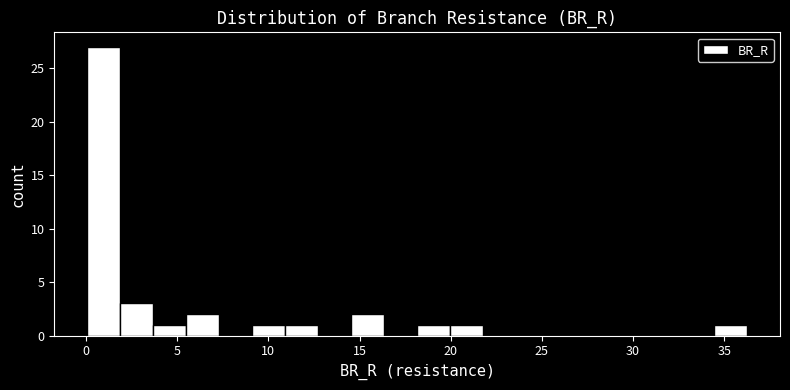

Around what value on the x-axis is the tallest bar? Give the approximate position of its centre, as read against the axis.

1.0